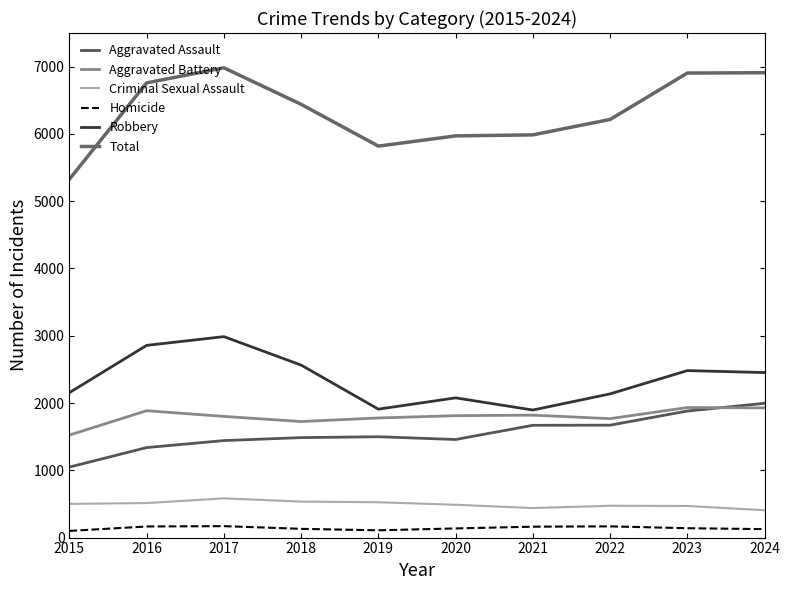

Is this an area chart (filled region under the line)?

No